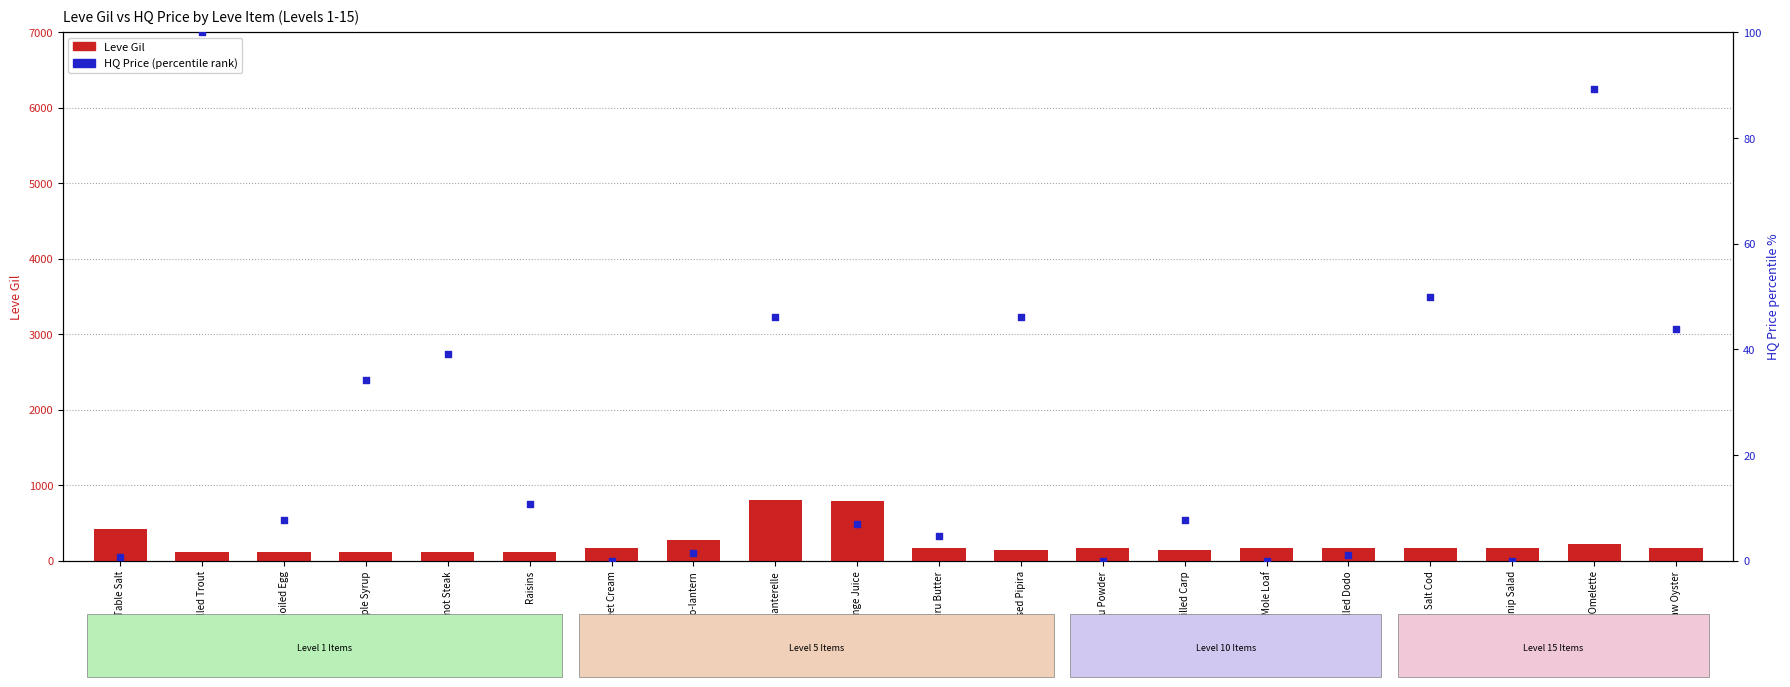

At which category is the sum across all series the highest?

Chanterelle